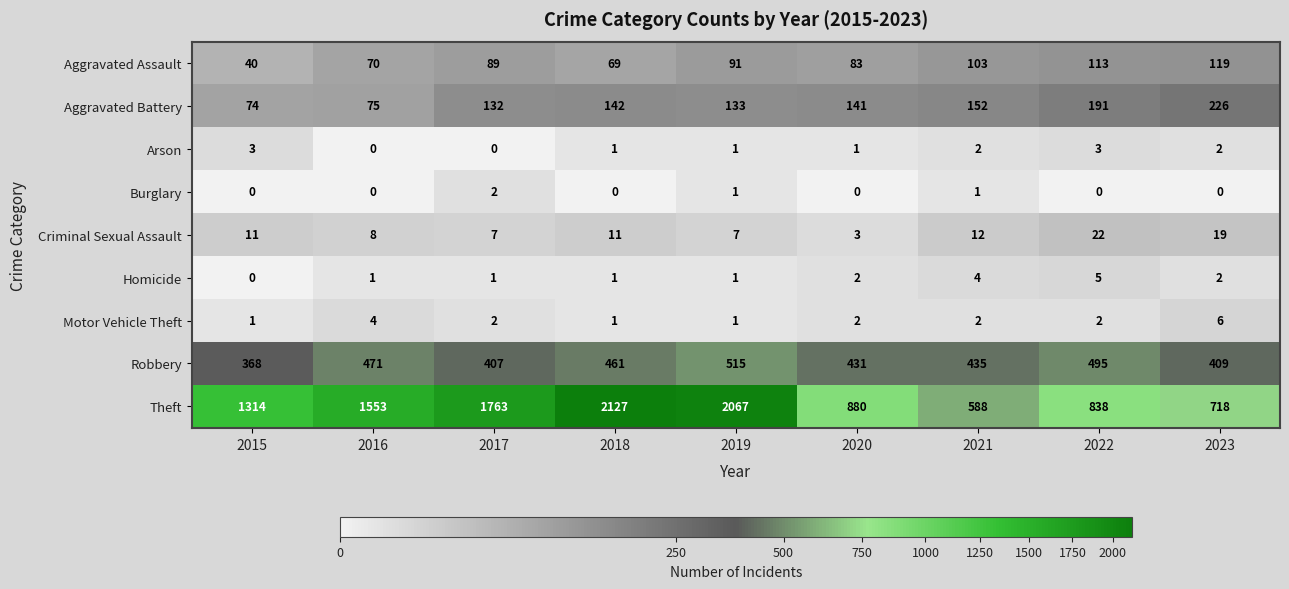

What is the difference between the maximum and second lowest values in the Aggravated Battery series?

151